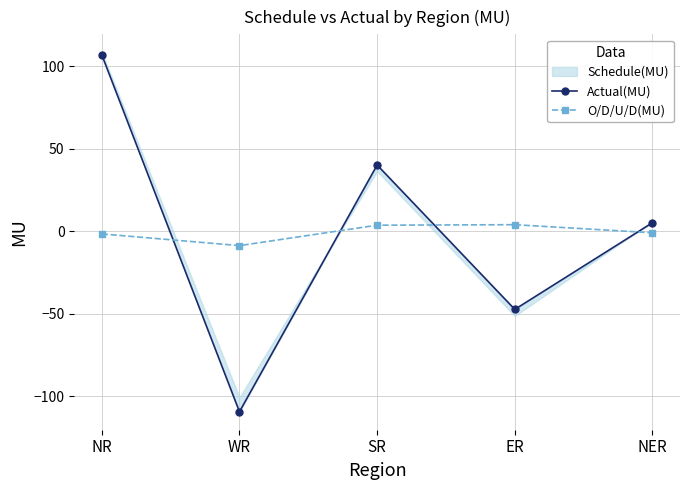

What is the label of the 1st point from the right?

NER